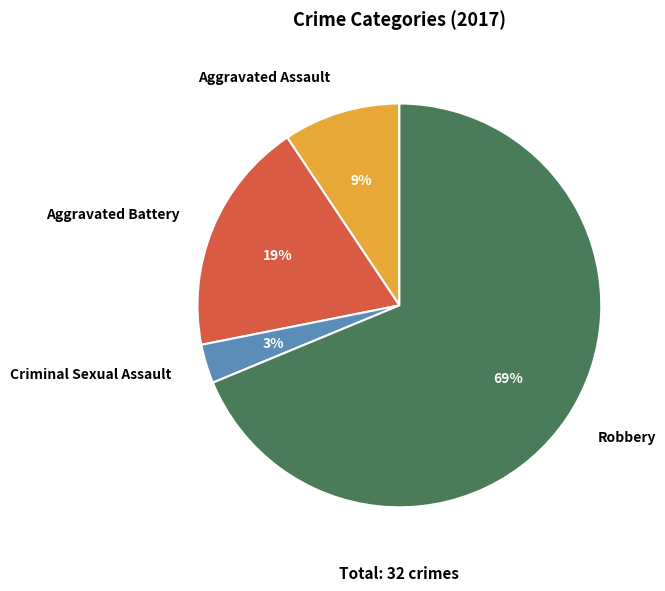

Rank the categories by value from highest to lowest.

Robbery, Aggravated Battery, Aggravated Assault, Criminal Sexual Assault